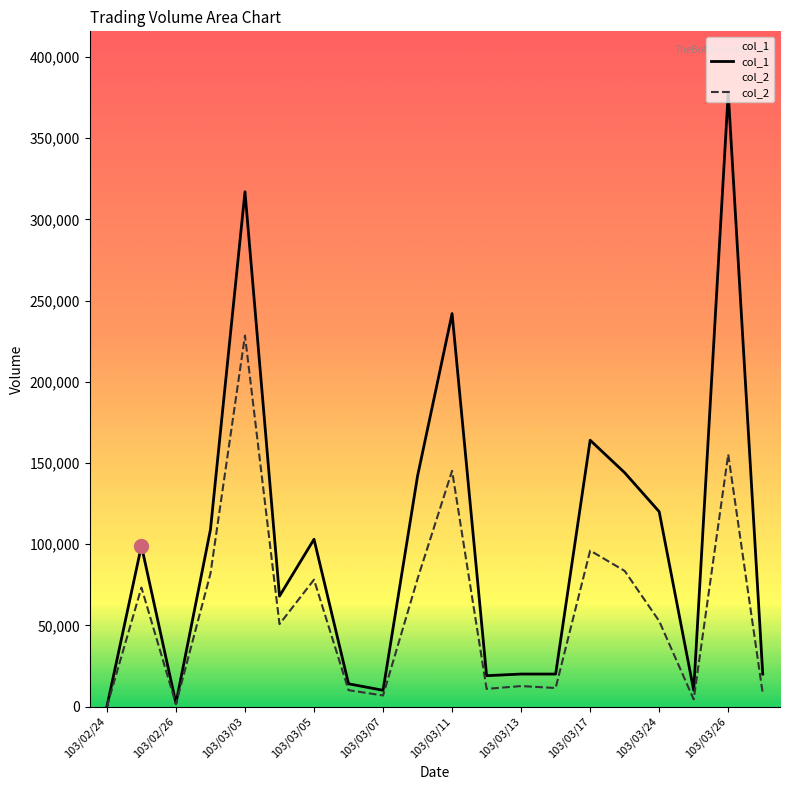

At 103/03/05, list the series in order from smallest to largest.

col_2, col_1